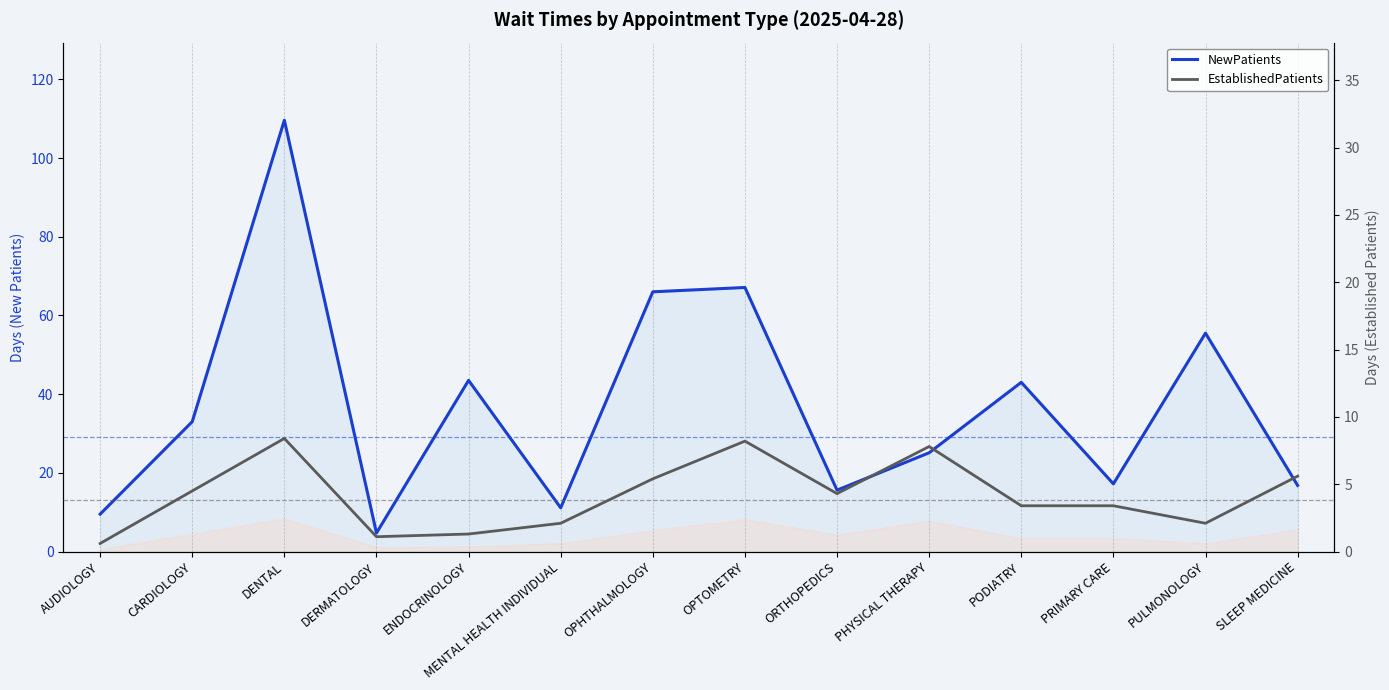

True or false: NewPatients has more than 2 points higher than both neighbors.

True